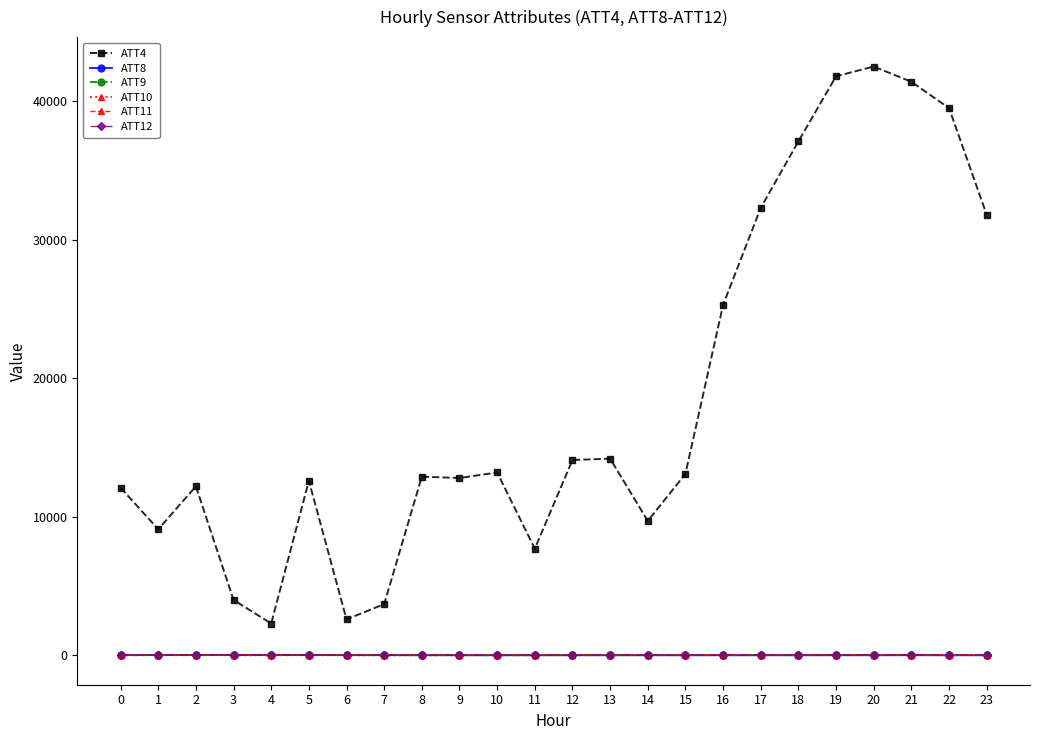

What is the total value across all series at 15?

13191.6